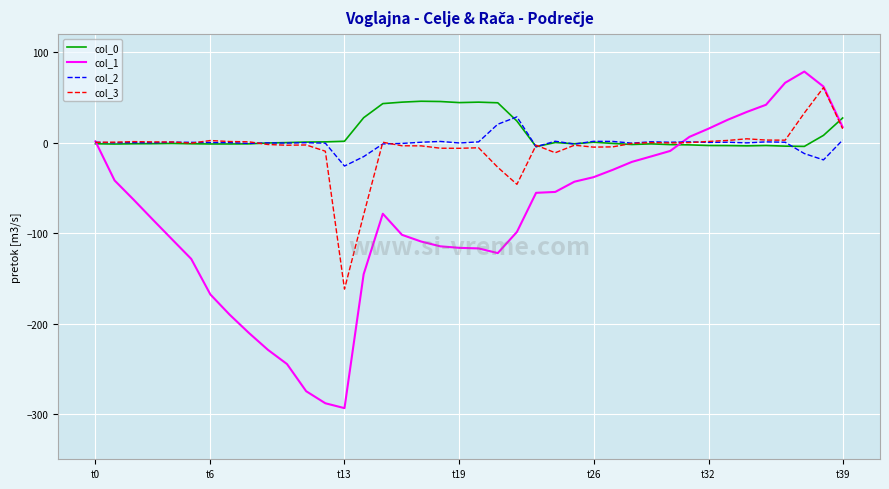

What is the difference between the maximum and minimum values in the col_0 series?

50.2